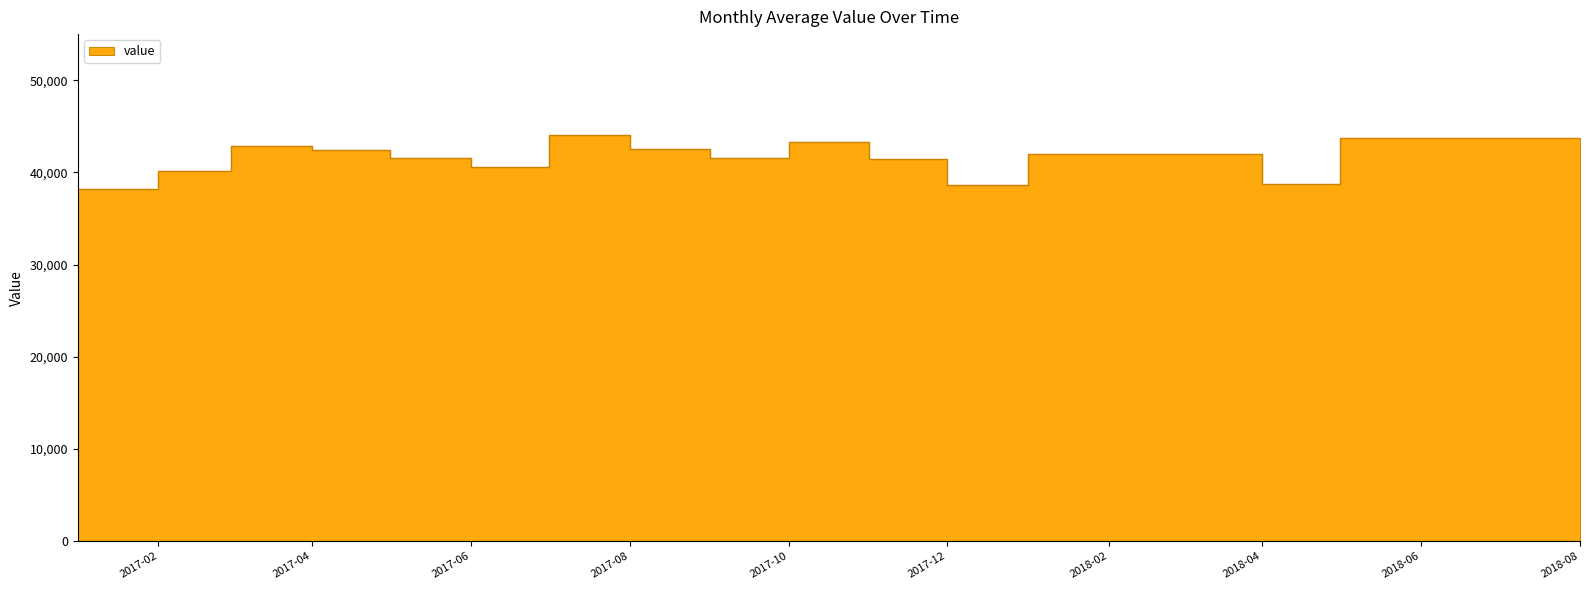

How many lines are shown in the chart?

1